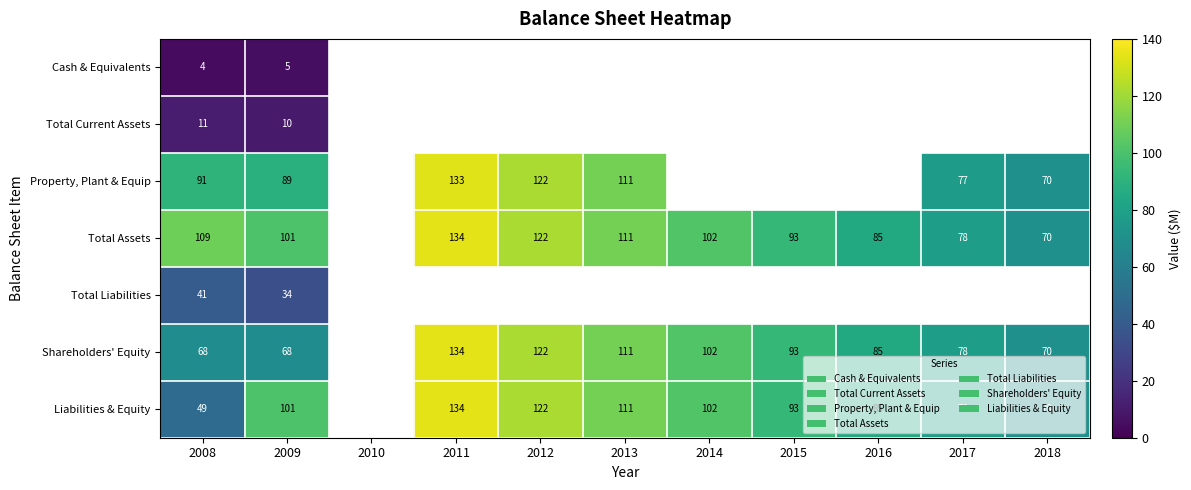

Is it true that Total Assets equals 111 at 2013?

True